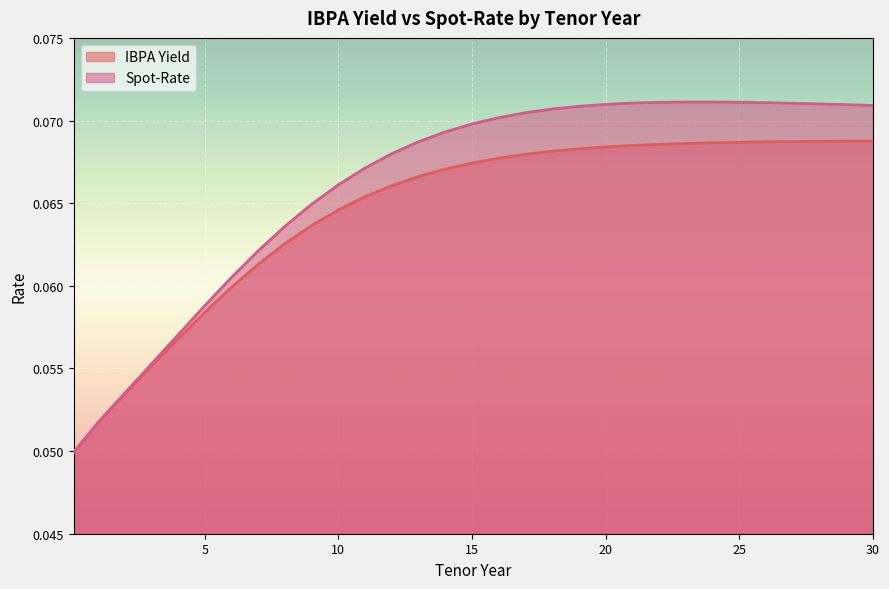

Which series has the largest total across all categories?

Spot-Rate